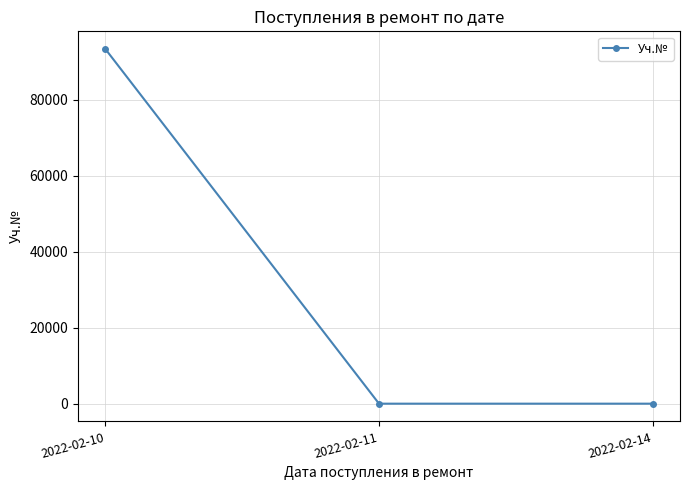

What is the value of the 2nd point from the left?

2